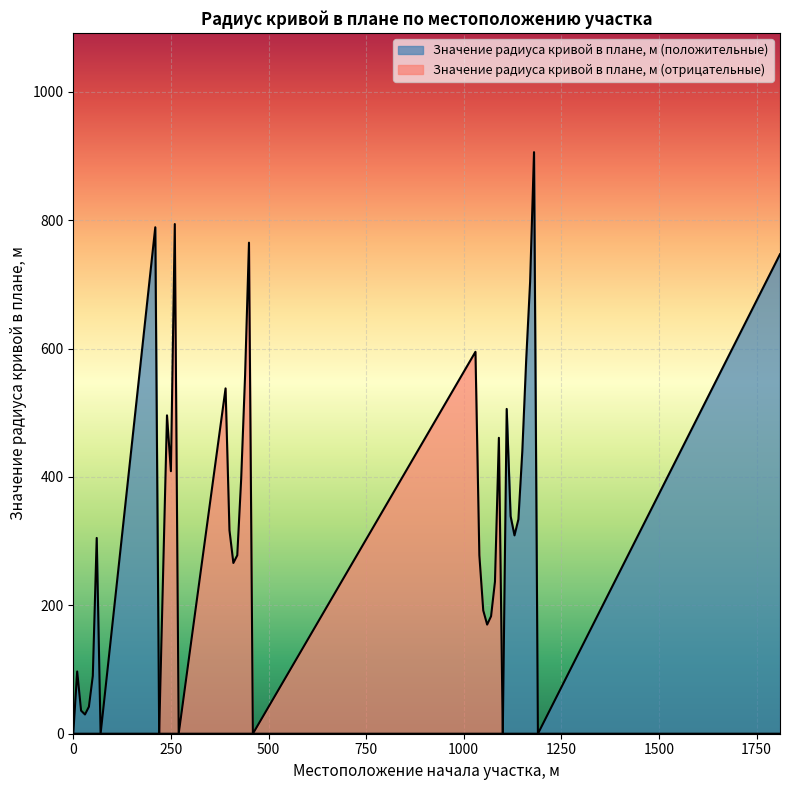

How many interior local peaks does the Значение радиуса кривой в плане, м (положительные) series have?

5